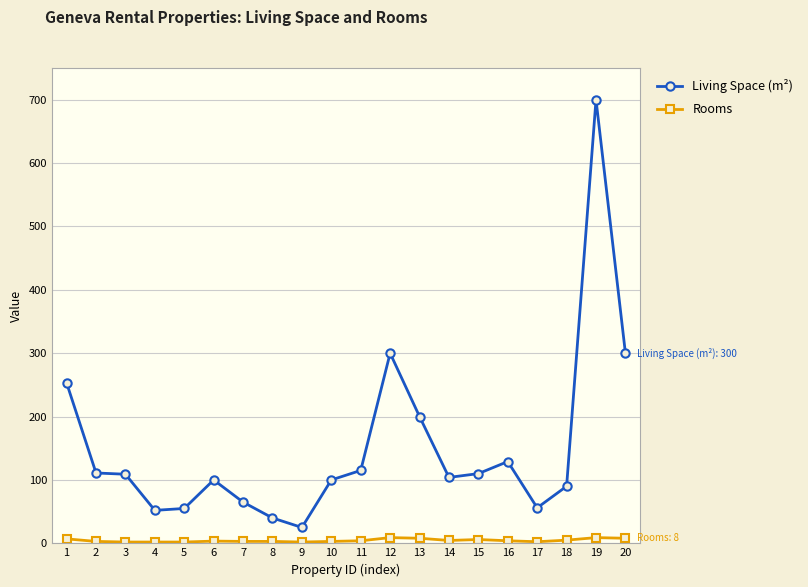

True or false: Living Space (m²) and Rooms intersect in this chart.

False